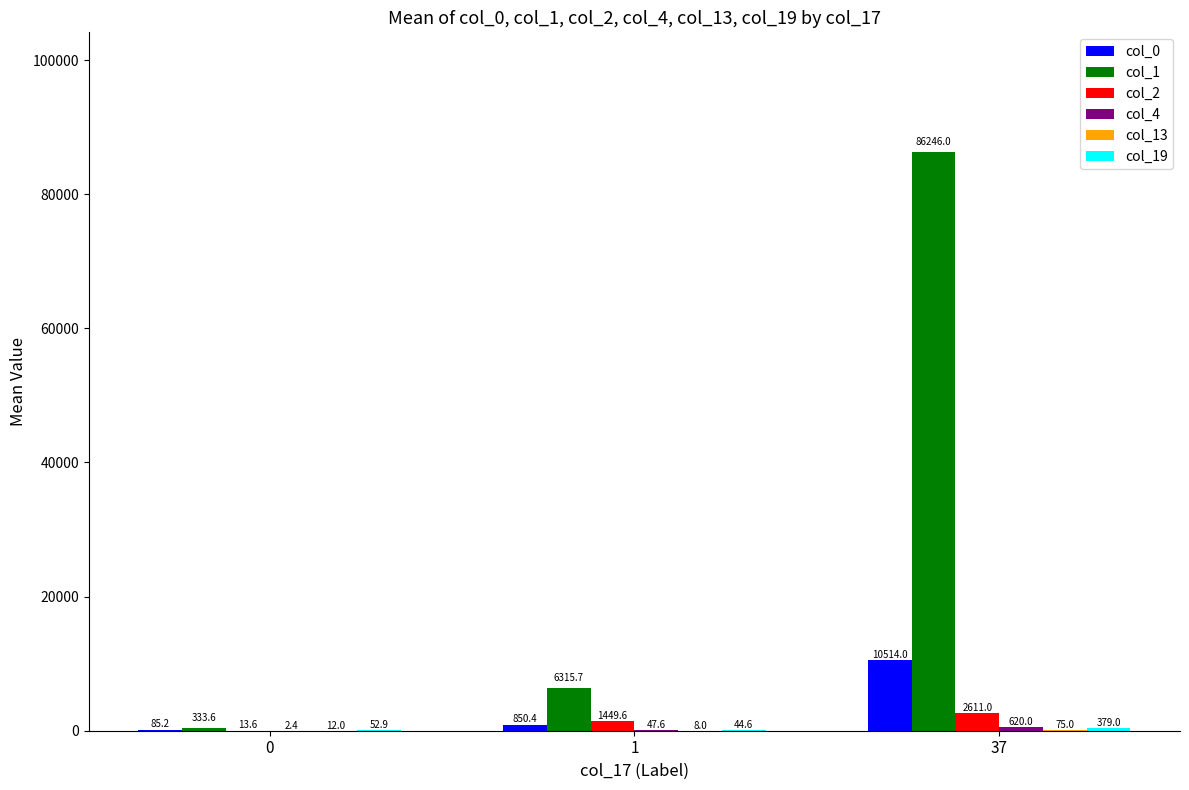

What is the maximum value shown in the chart?

86246.0